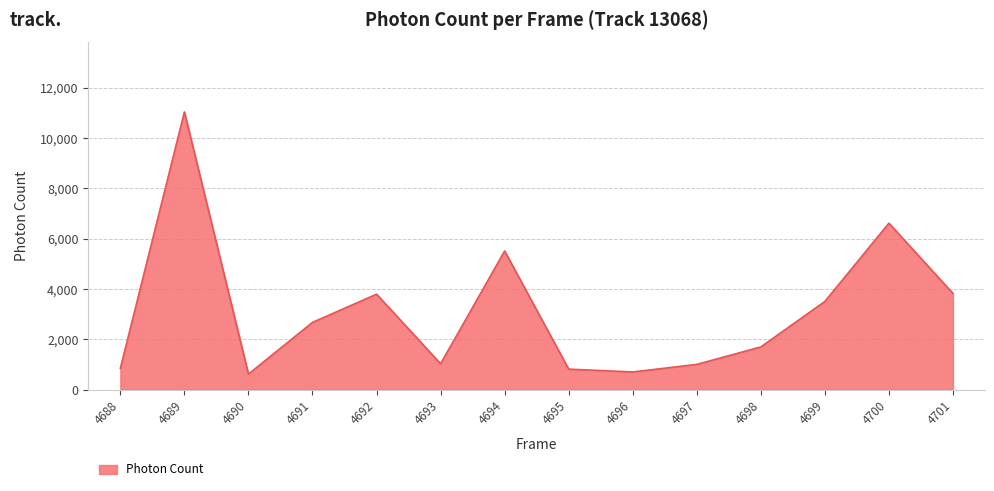

Read the value at 4700.

6617.5